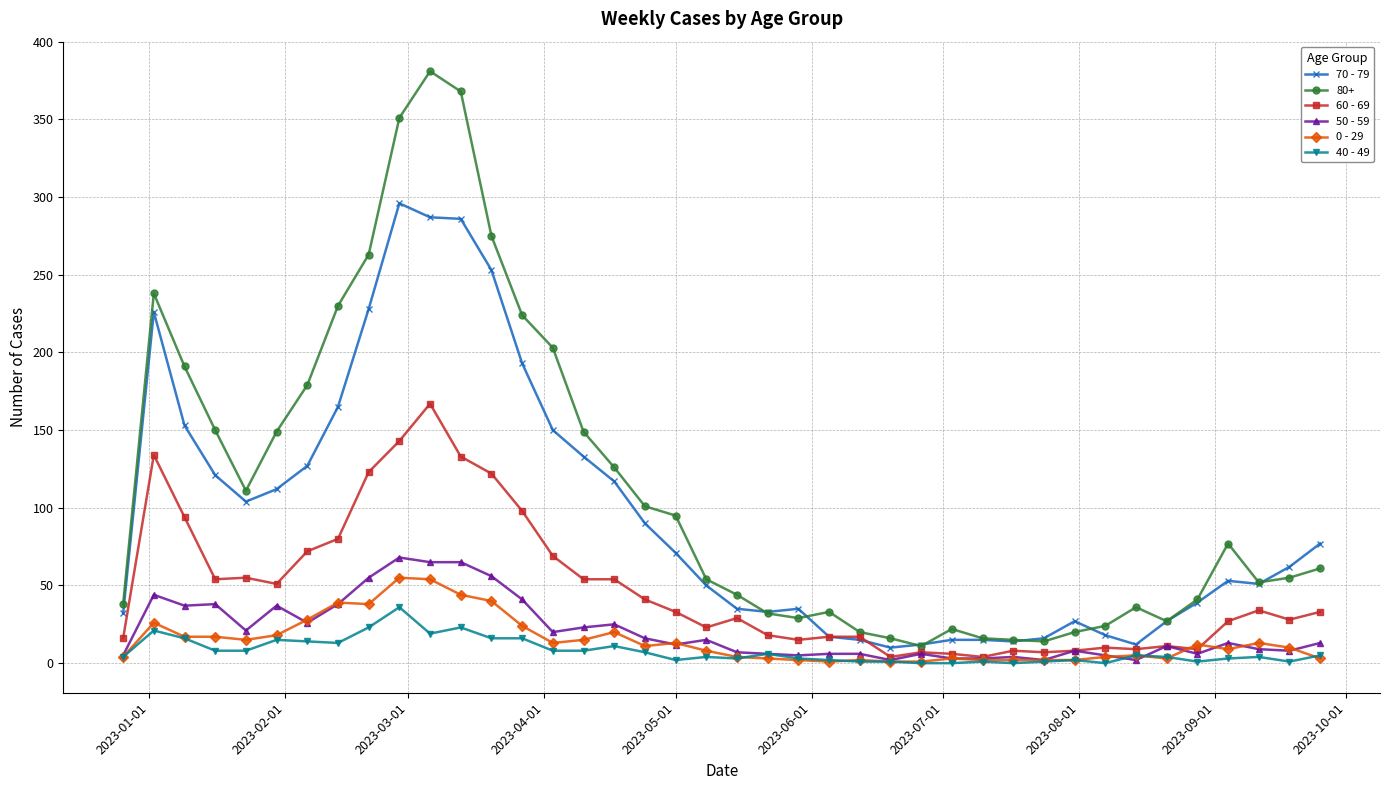

True or false: 60 - 69 has more than 1 points higher than both neighbors.

True